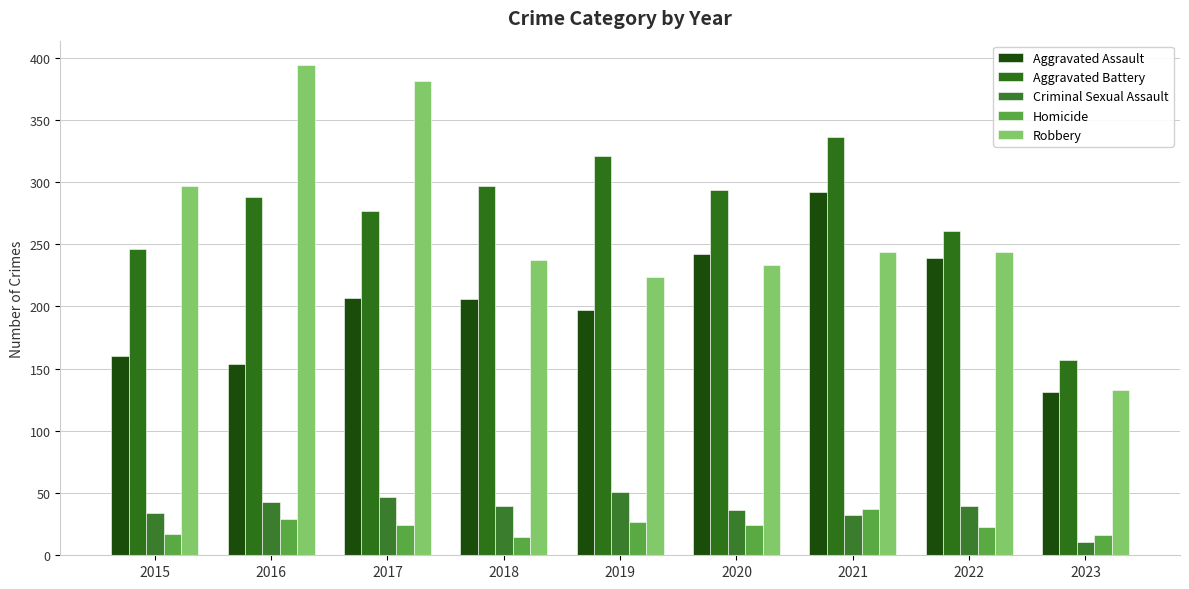

Between 2019 and 2018, which is larger?

2018